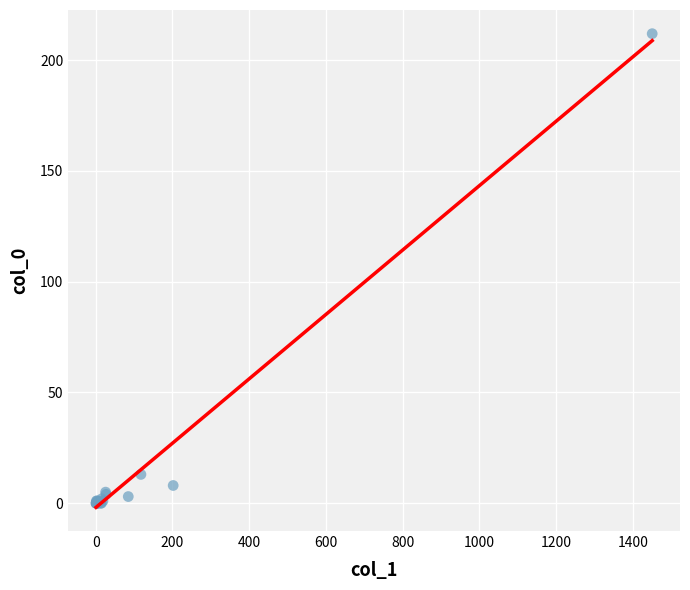

What Y value in the scatter plot is closest to 106?

13